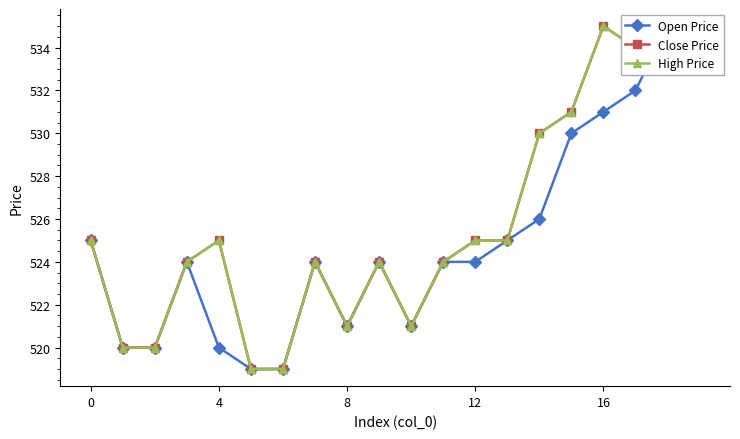

What is the label of the 9th point from the left?

8